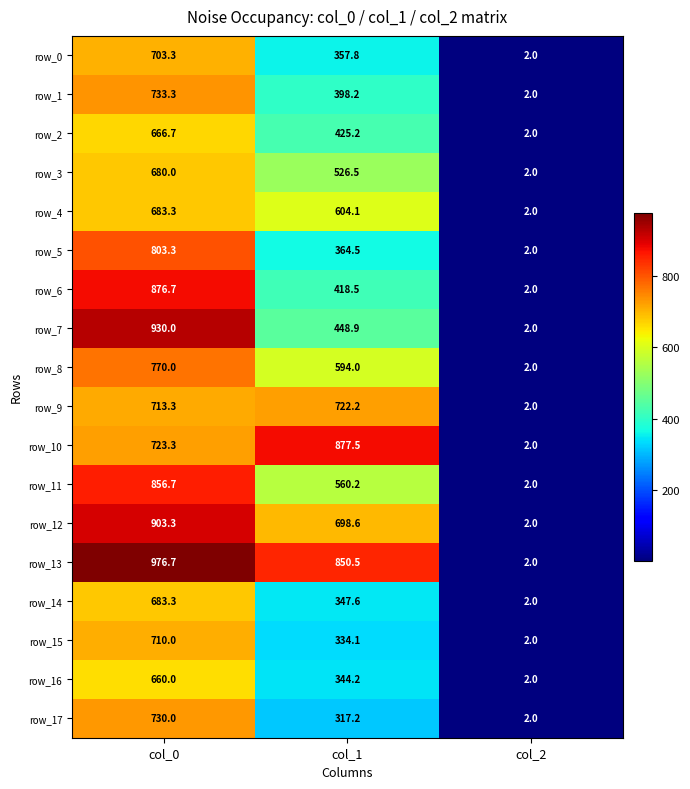

List the labels in order of row_9 value, smallest first.

col_2, col_0, col_1